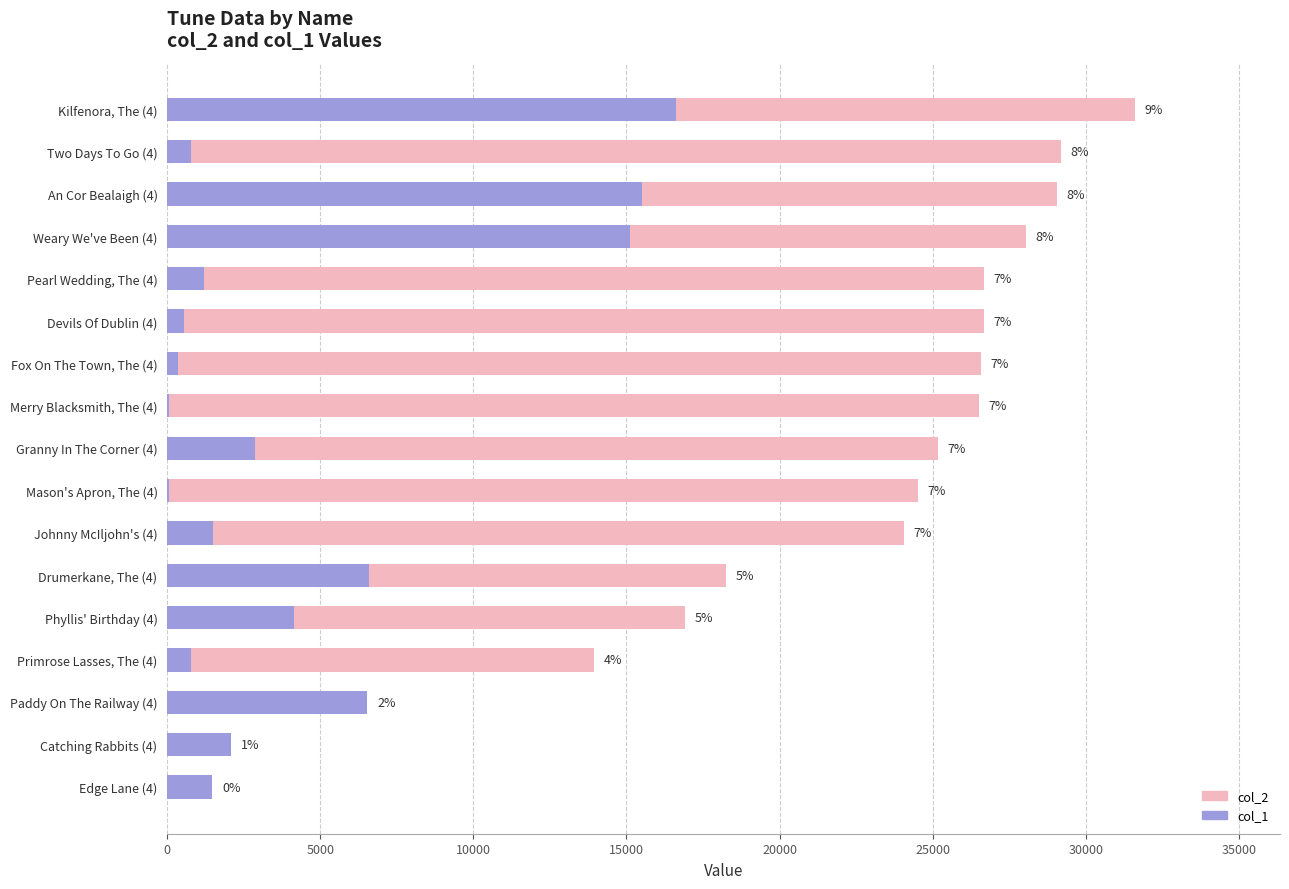

How many bars are there in each group?

2